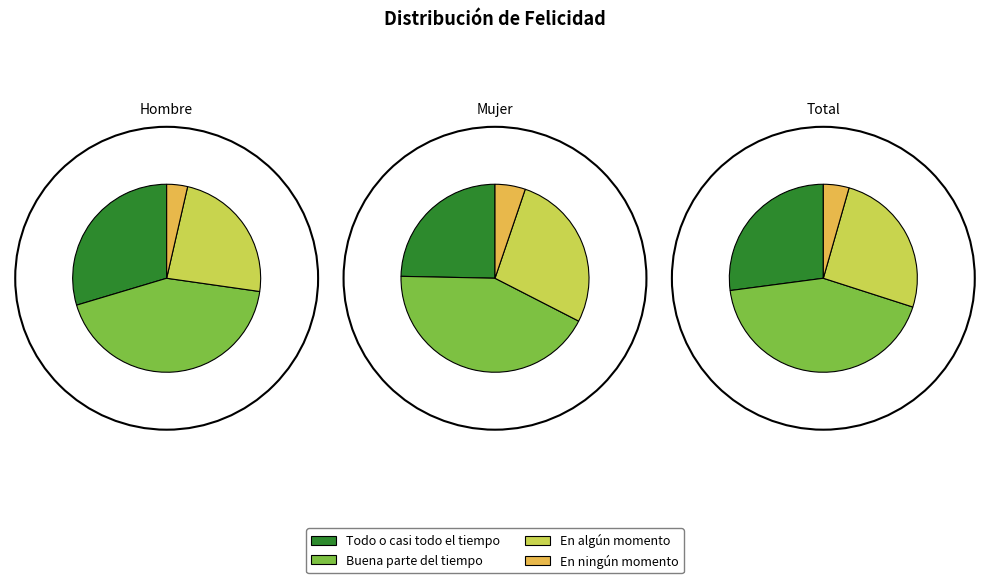

Is there a majority slice in this chart?

No